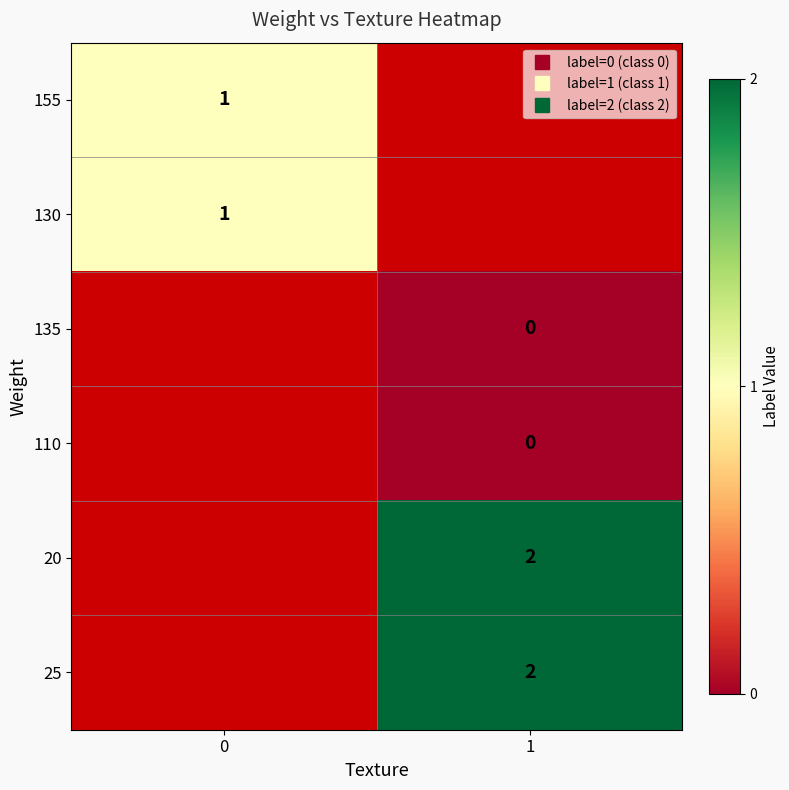

How many values in 20 are above zero?

1